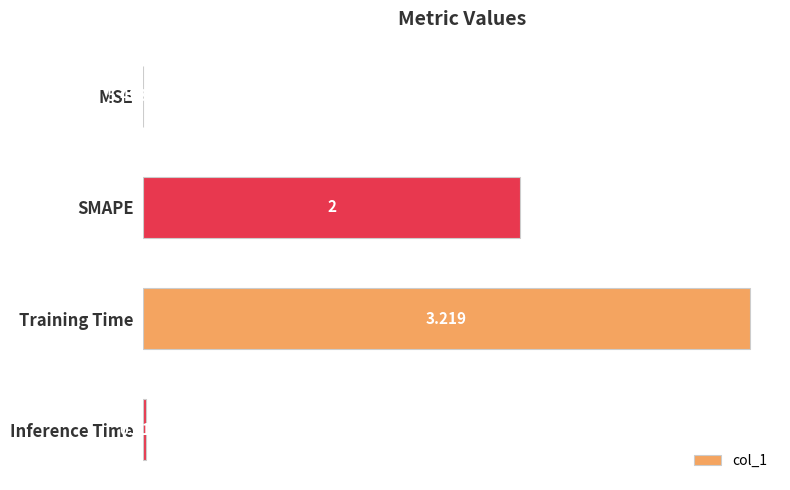

Where is the data nearest to the value 1?

Inference Time